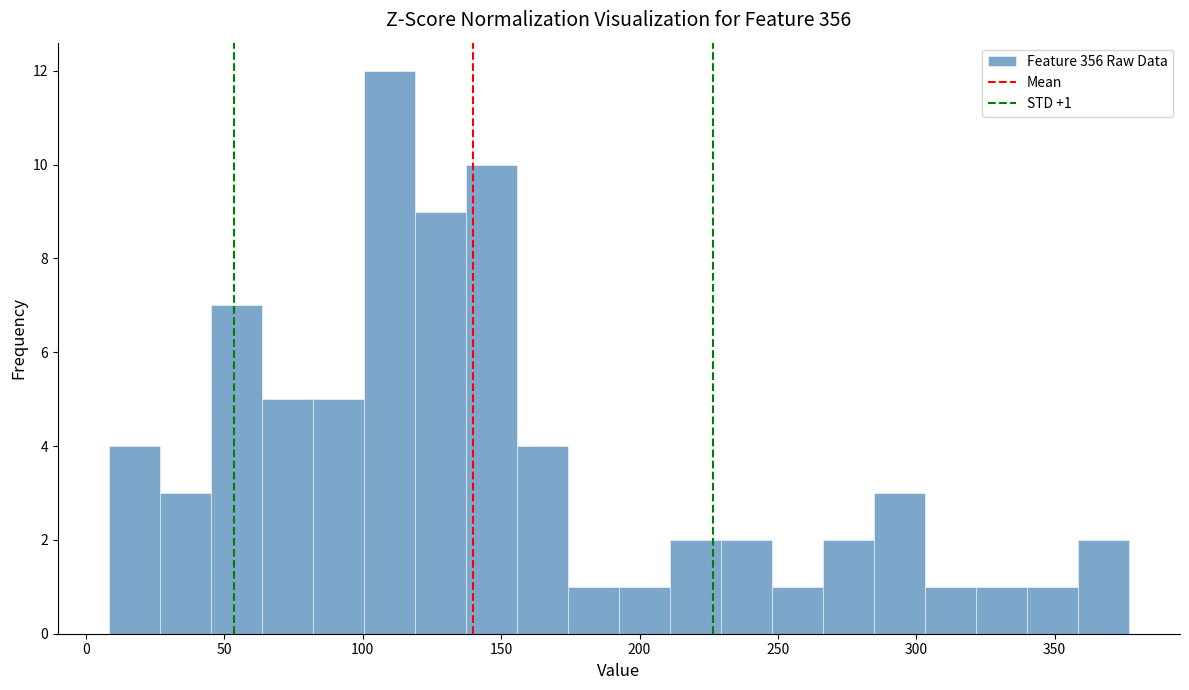

Read against the x-axis, roughly where is the centre of the tallest bar?

110